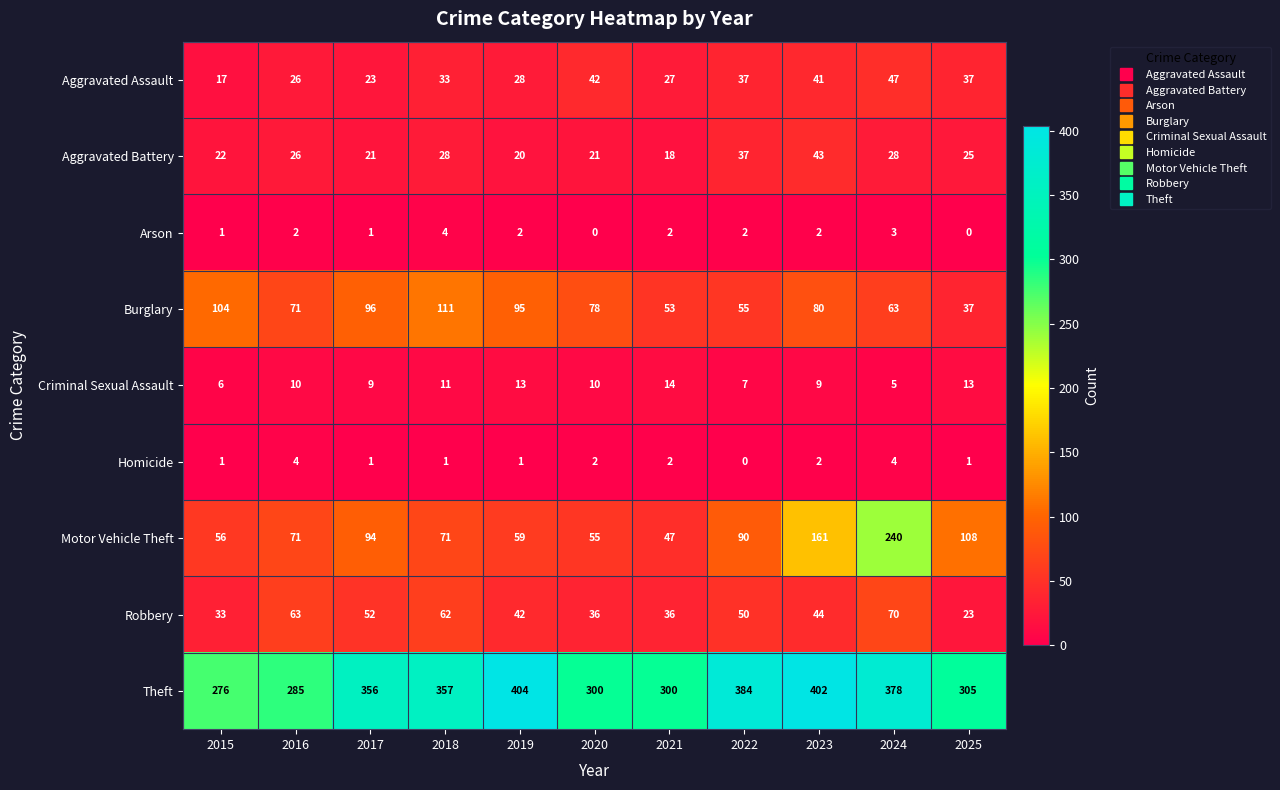

True or false: Arson has a value of 3 at 2023.

False